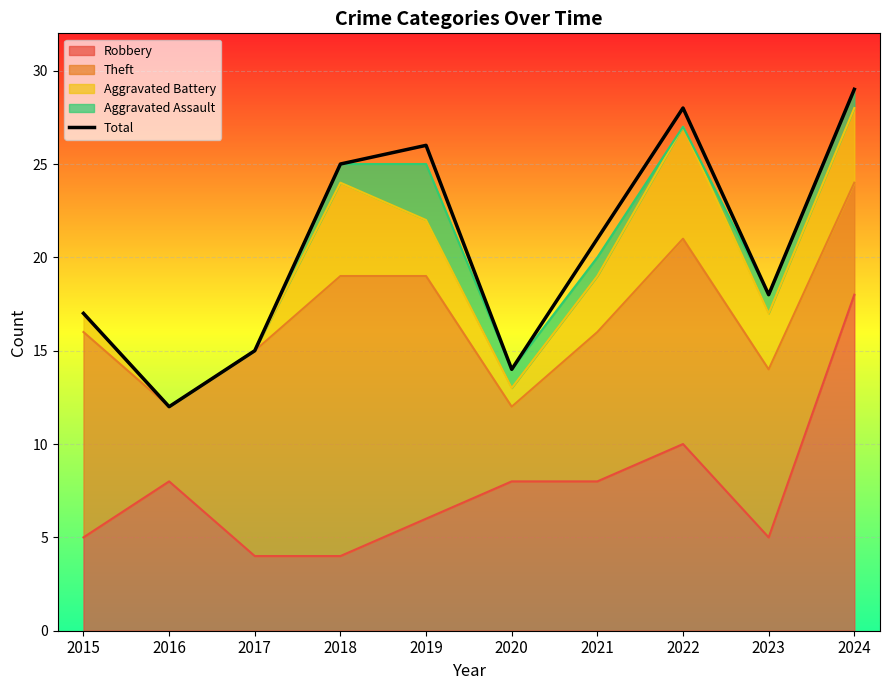

List the labels in order of value, smallest first.

2016, 2020, 2017, 2015, 2023, 2021, 2018, 2019, 2022, 2024